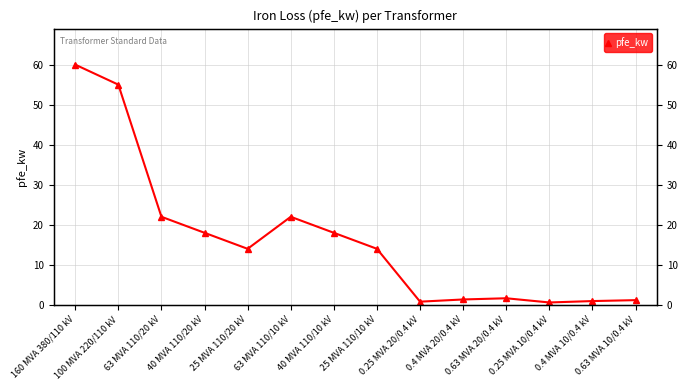

What is the difference between the maximum and minimum values?

59.4